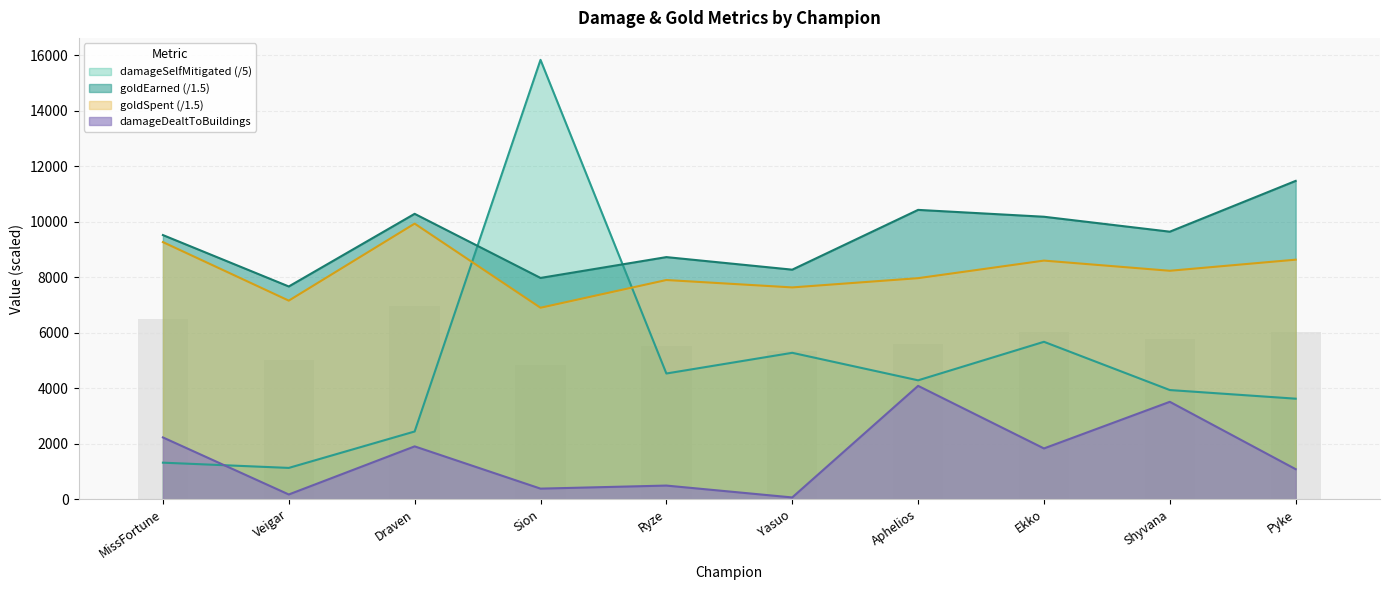

Which has a higher value, Sion or Aphelios?

Aphelios